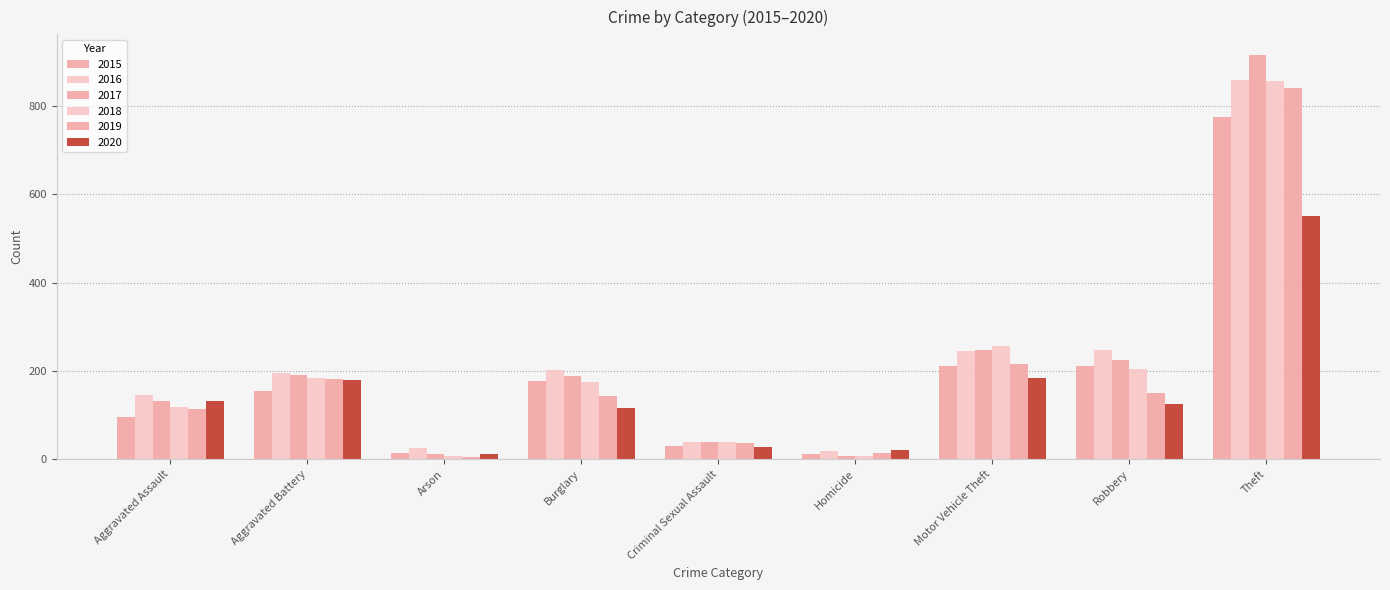

How many bars are there in each group?

6